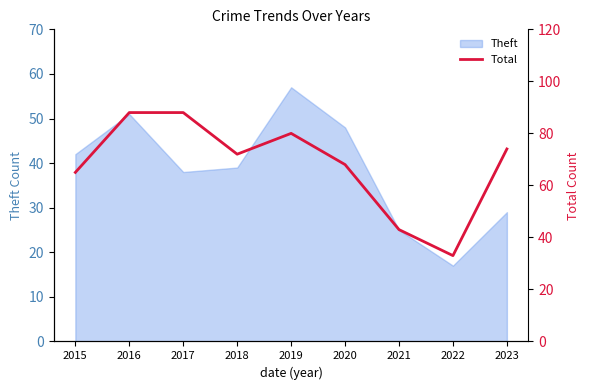

True or false: Theft has a value of 51 at 2016.

True